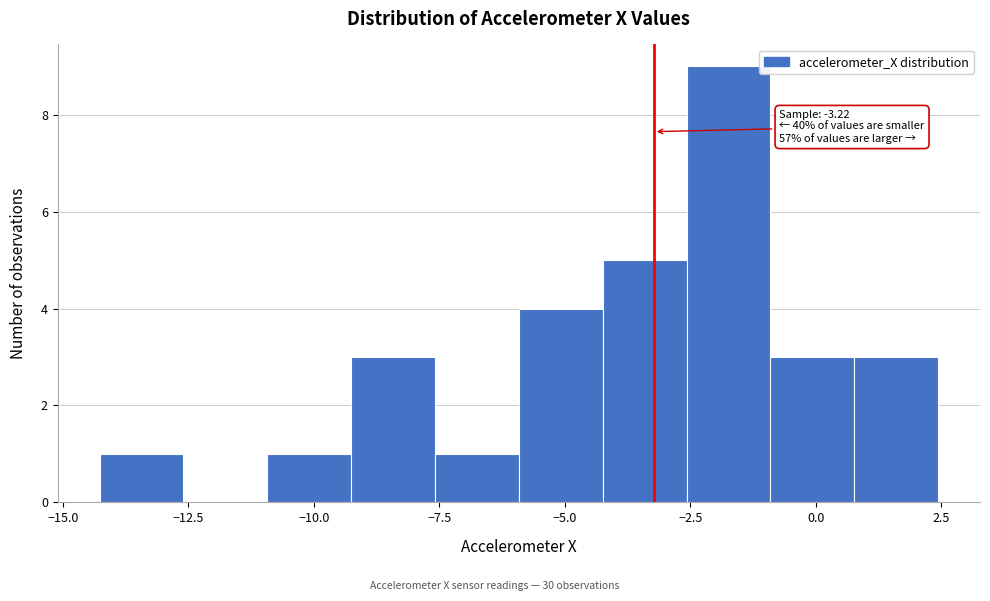

Around what value on the x-axis is the tallest bar? Give the approximate position of its centre, as read against the axis.

-1.5